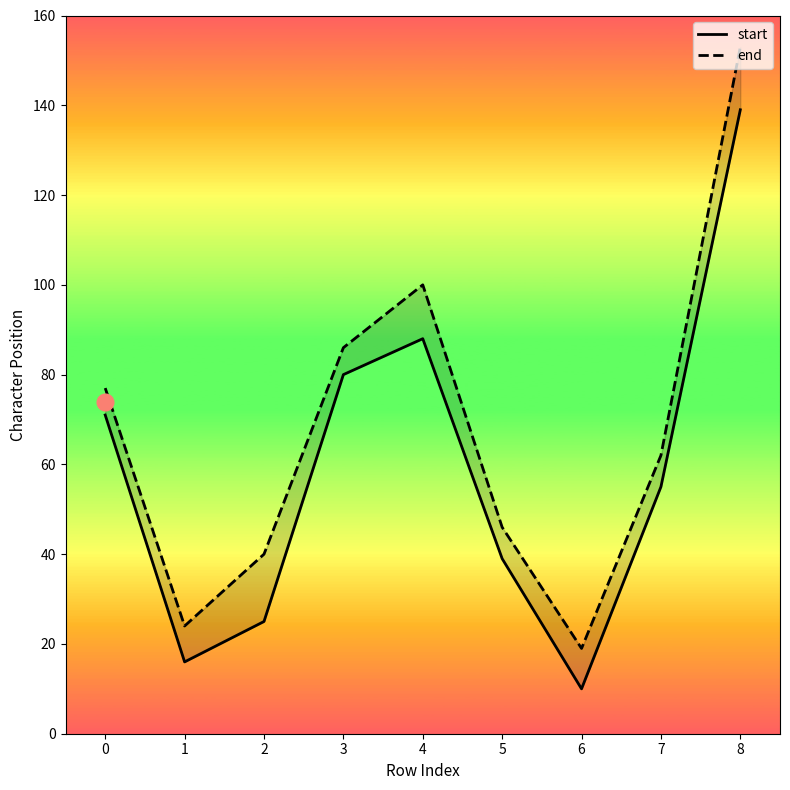

What is the average value of the end series?

67